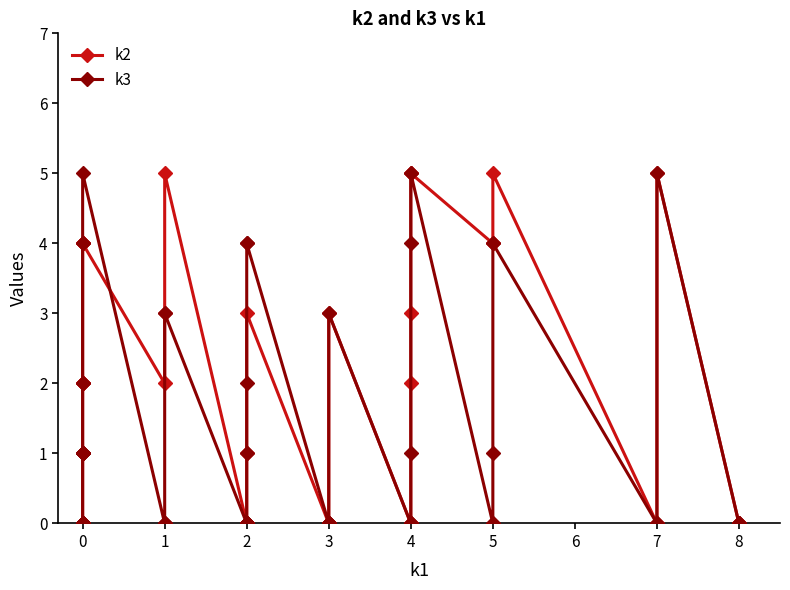

What is the sum of all k3 values?

52